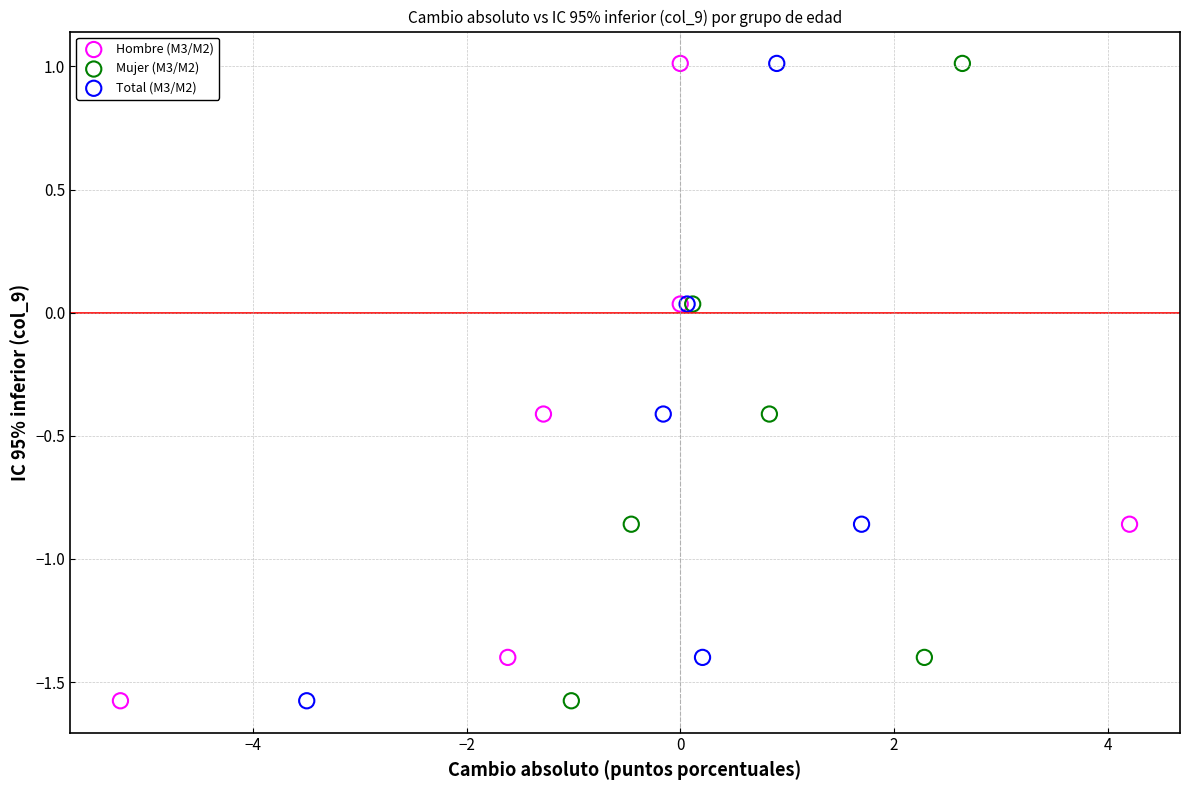

What are all the series names shown in the legend?

Hombre (M3/M2), Mujer (M3/M2), Total (M3/M2)